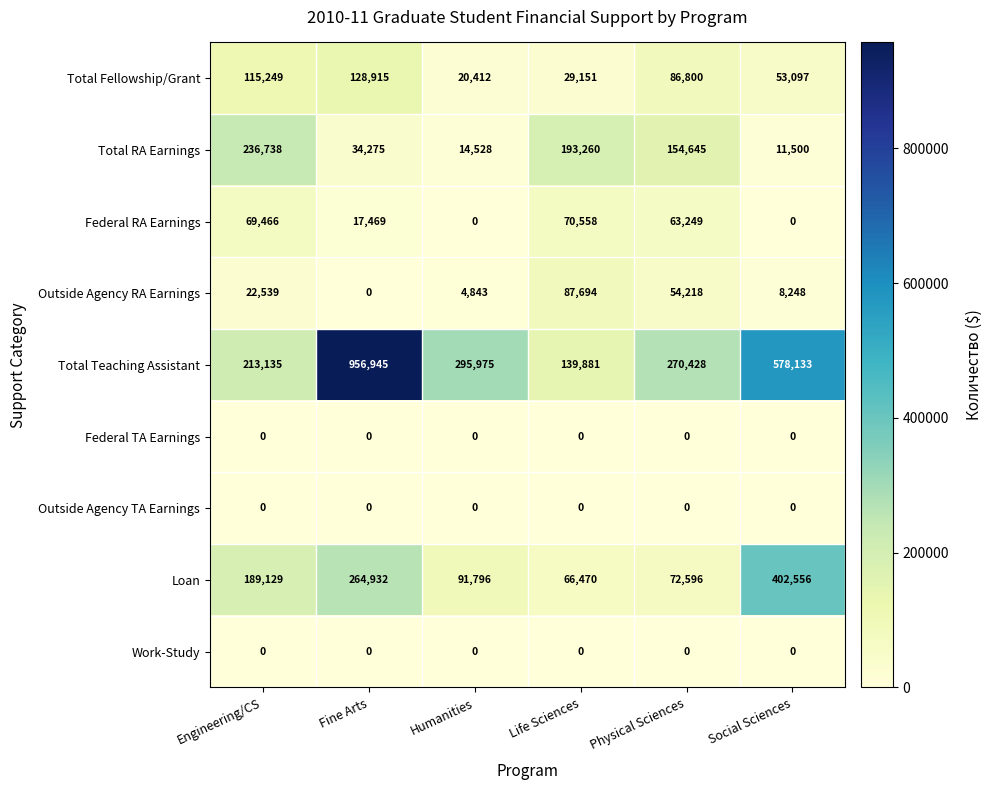

Which series has the largest range (max minus min)?

Total Teaching Assistant